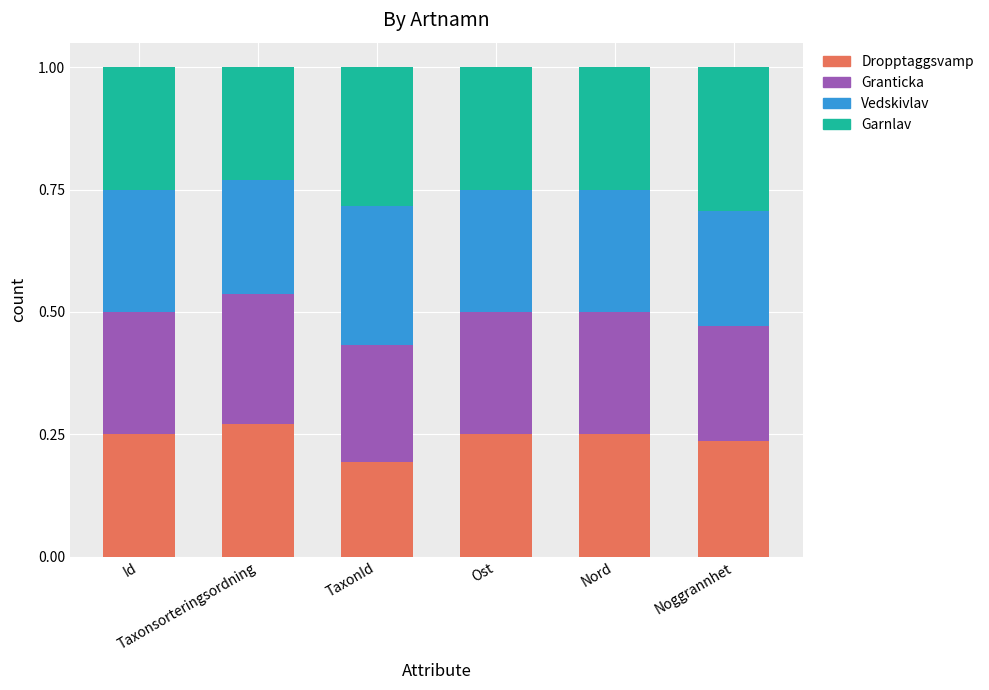

Does the chart contain any negative values?

No